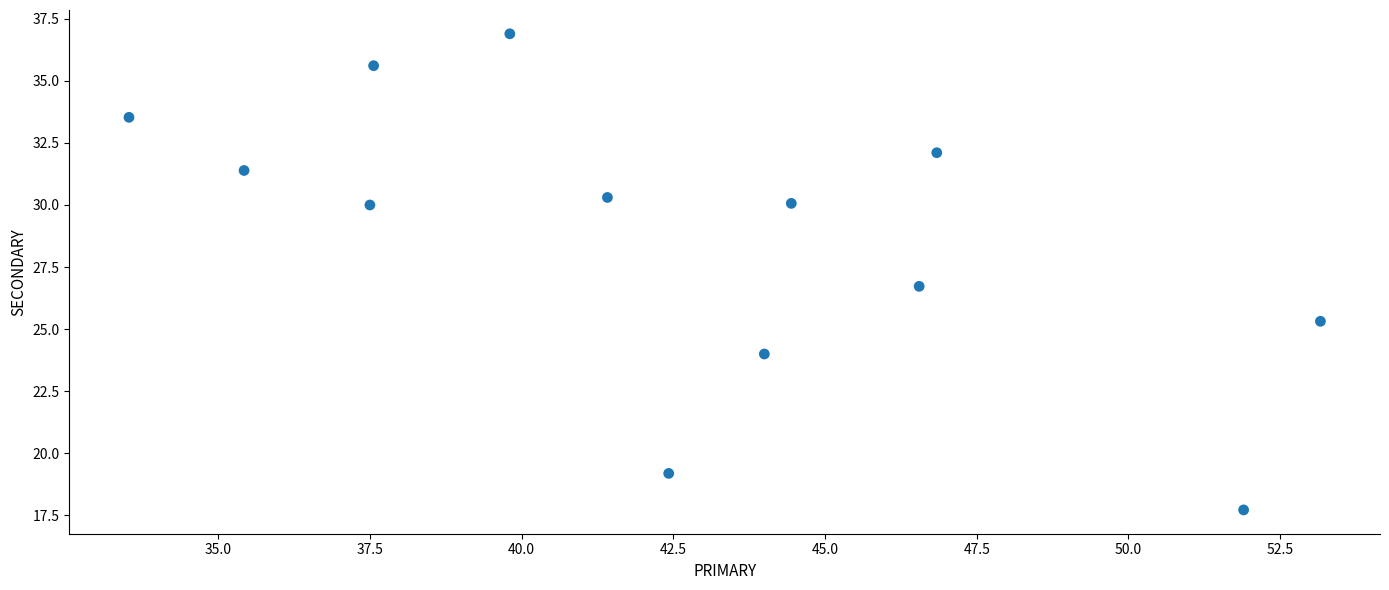

What is the range of Y values (max minus min)?

19.2